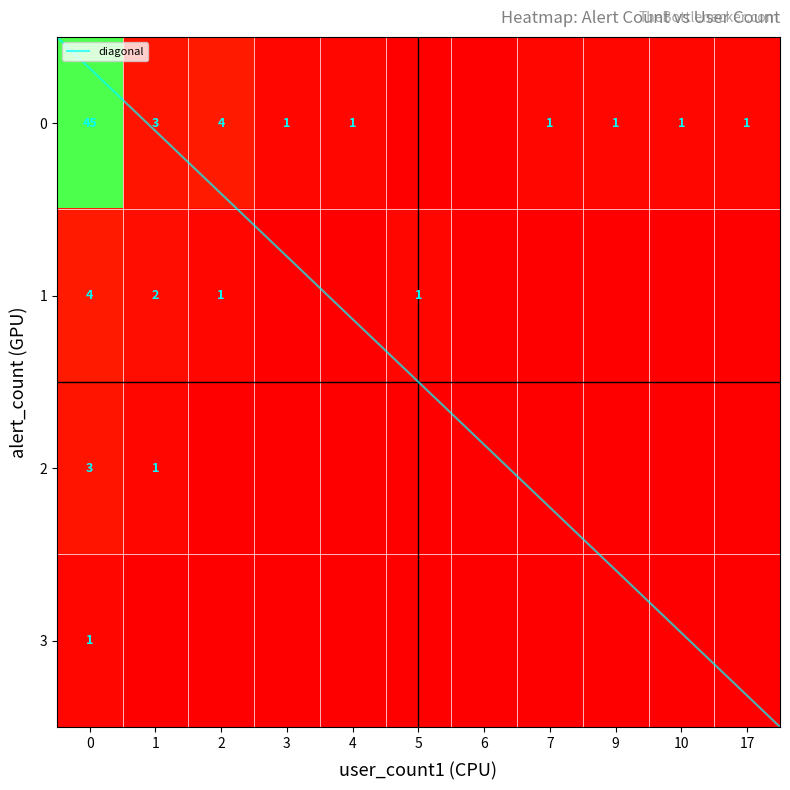

How many values in 3 are above zero?

1